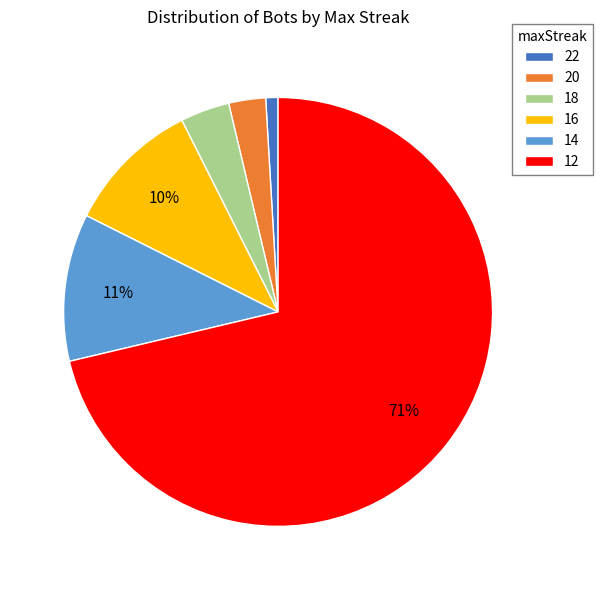

To the nearest percent, what portion does 22 represent?

1%